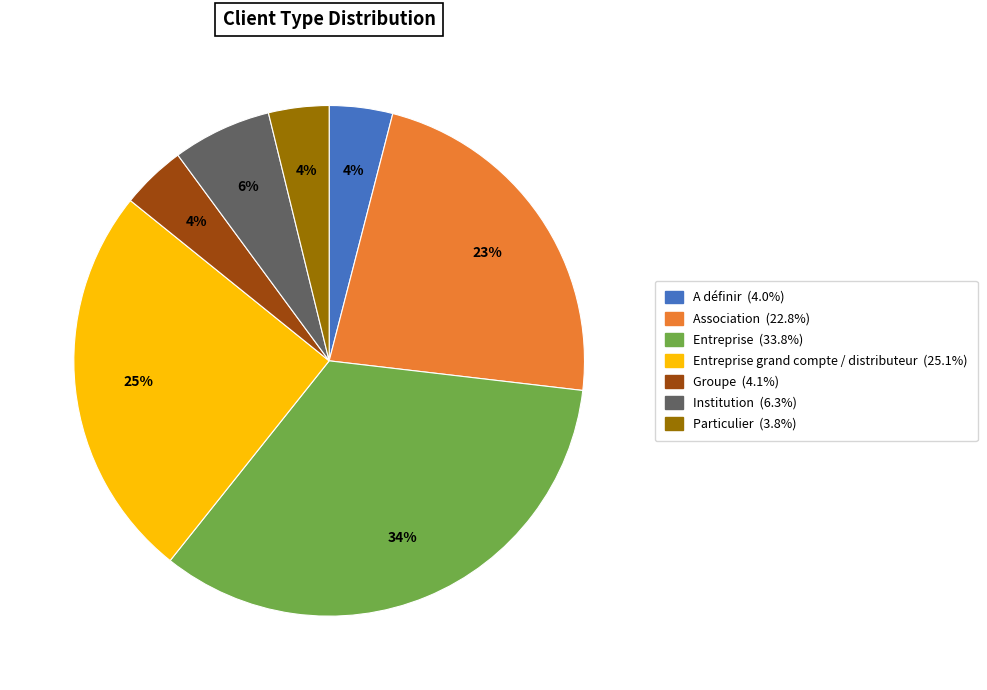

How many slices are in this pie chart?

7